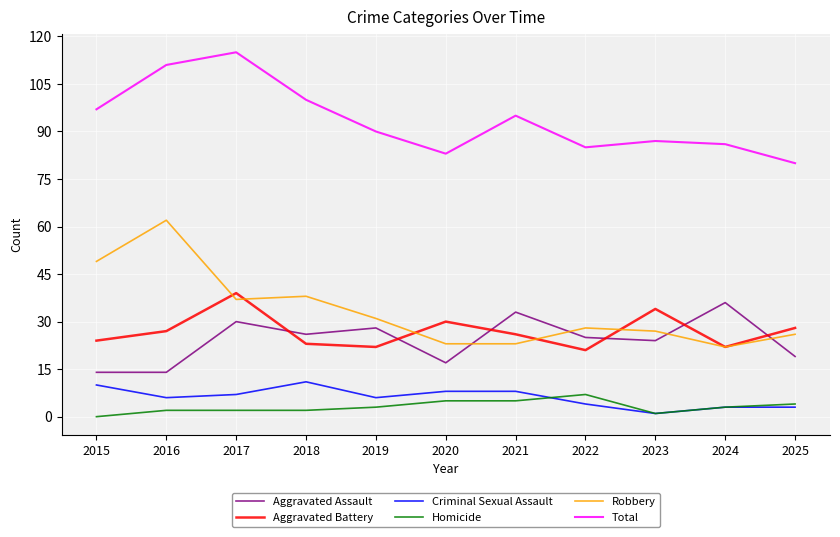

What are all the series names shown in the legend?

Aggravated Assault, Aggravated Battery, Criminal Sexual Assault, Homicide, Robbery, Total